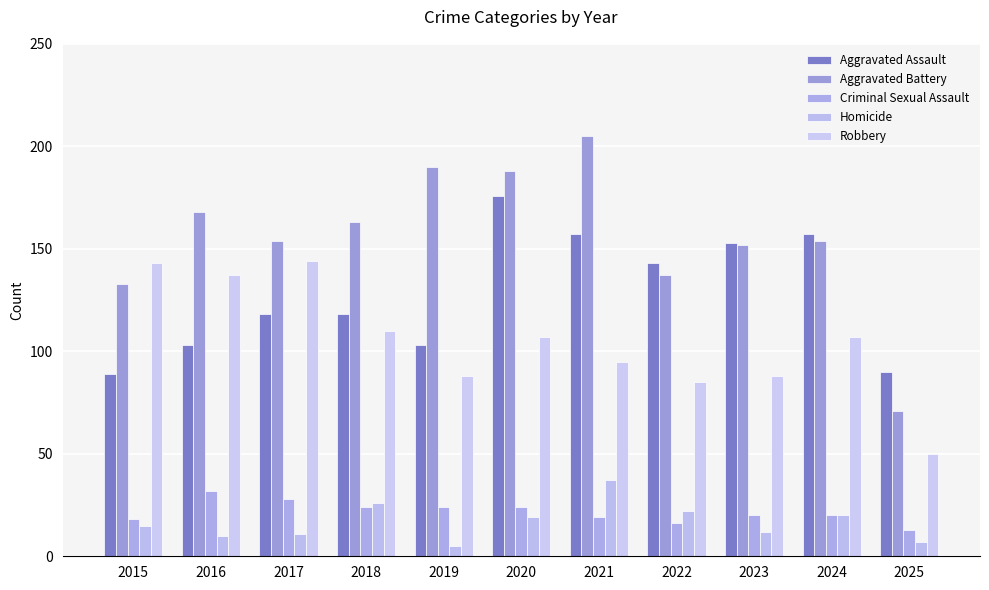

How many categories are shown in the chart?

11